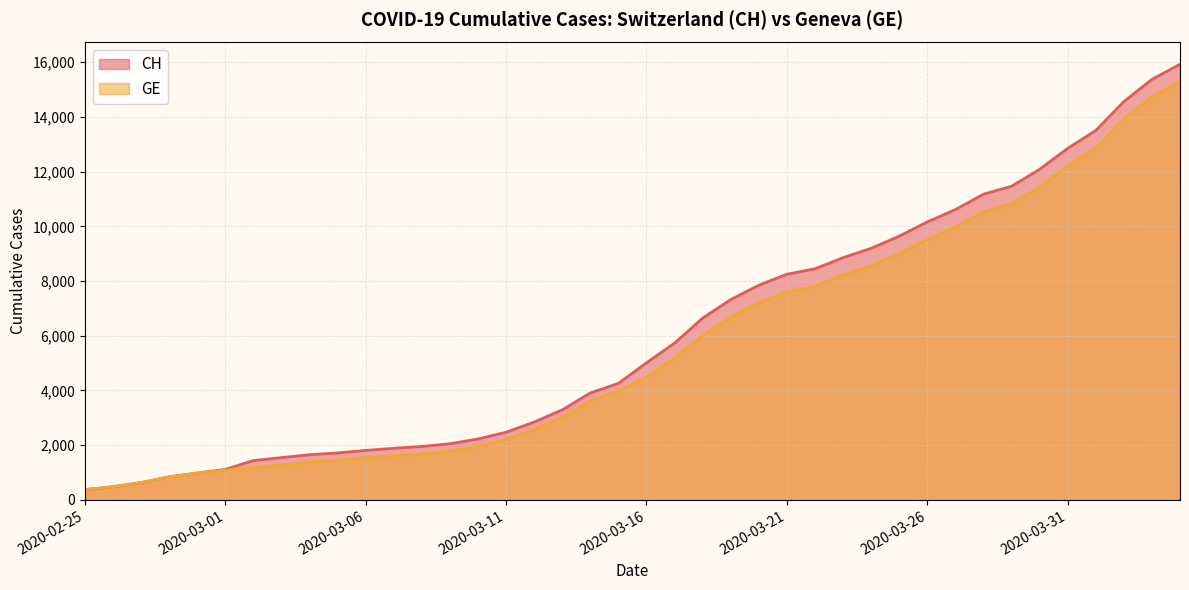

Is it true that CH equals 1809 at 2020-03-06?

True